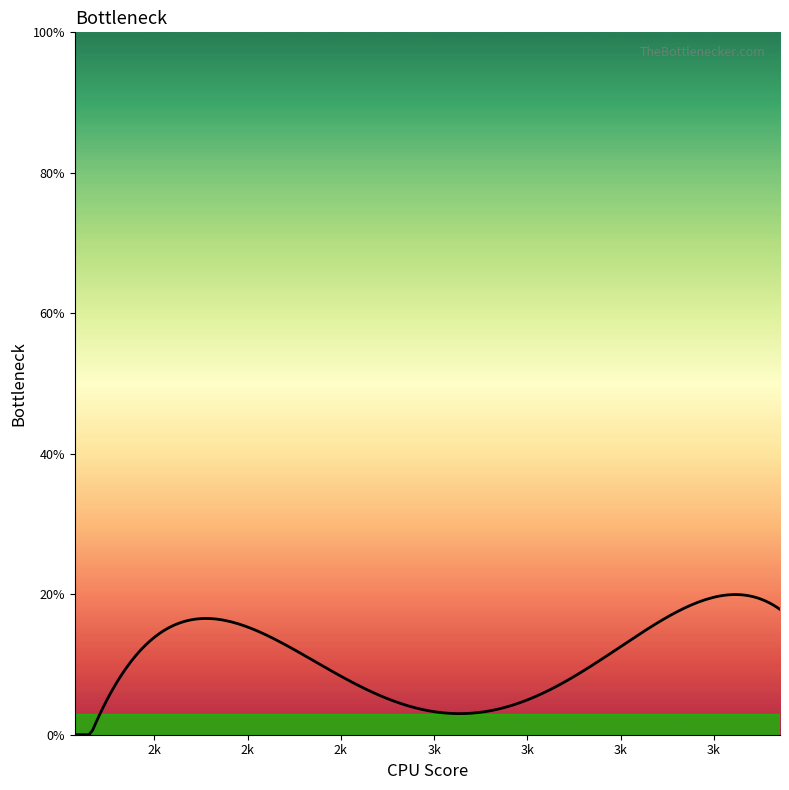

True or false: the data has more than 1 interior local peaks.

True